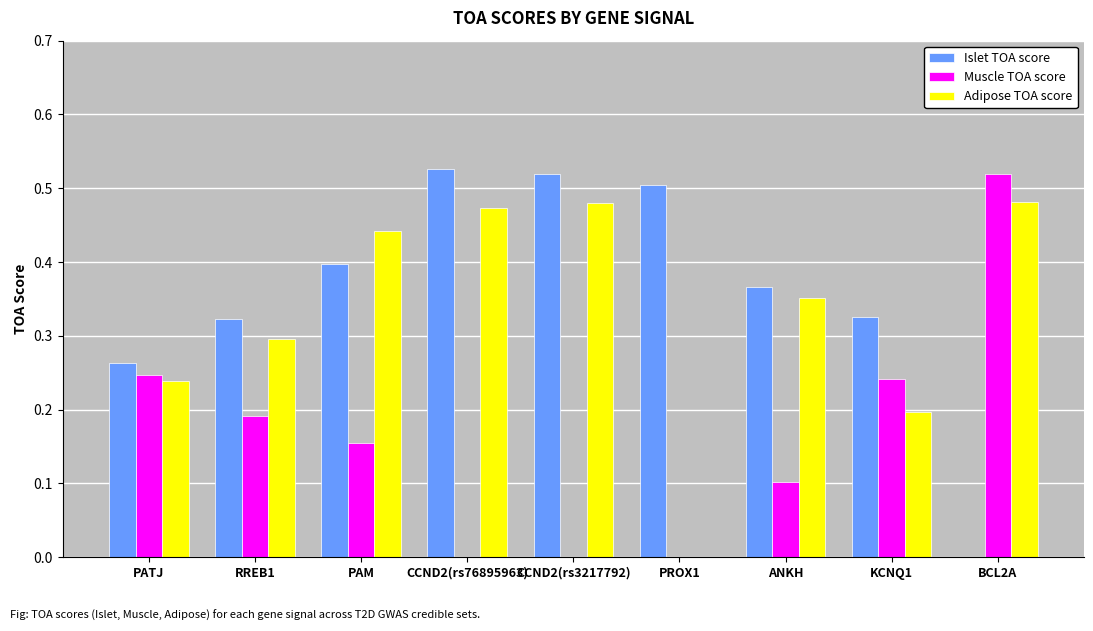

What is the total value across all series at PATJ?

0.7